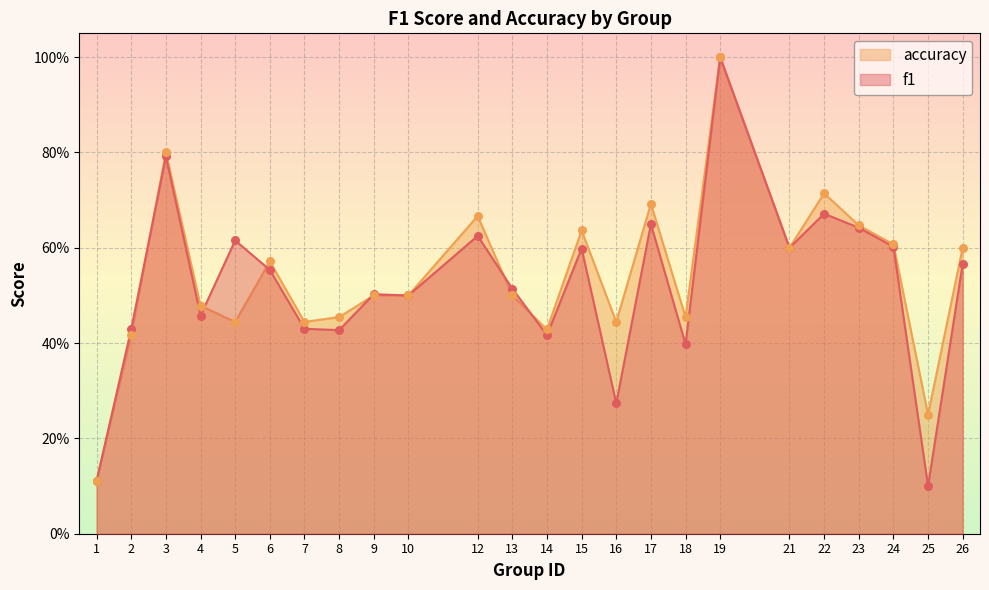

What are all the series names shown in the legend?

accuracy, f1